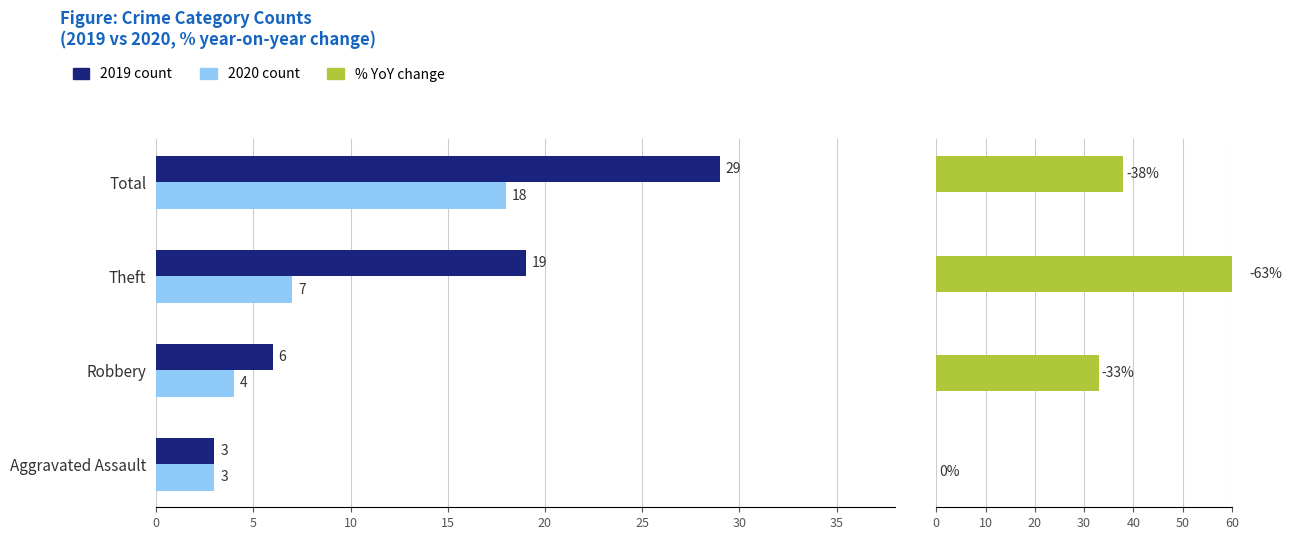

How many data points does each series have?

4